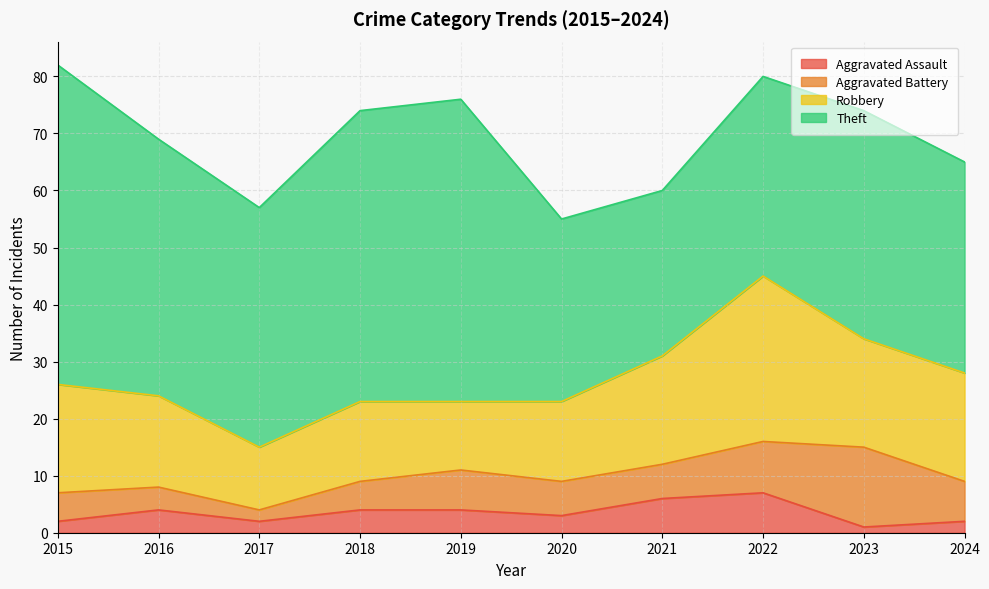

At which label does Aggravated Assault first exceed 4?

2021